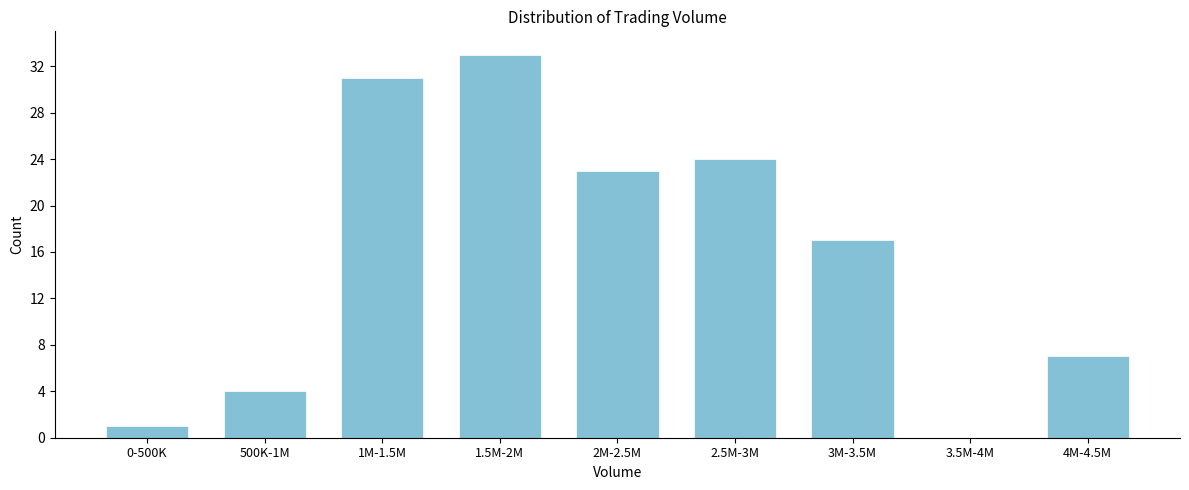

Reading right to left, extract all data points from this chart.

4M-4.5M=7	3.5M-4M=0	3M-3.5M=17	2.5M-3M=24	2M-2.5M=23	1.5M-2M=33	1M-1.5M=31	500K-1M=4	0-500K=1